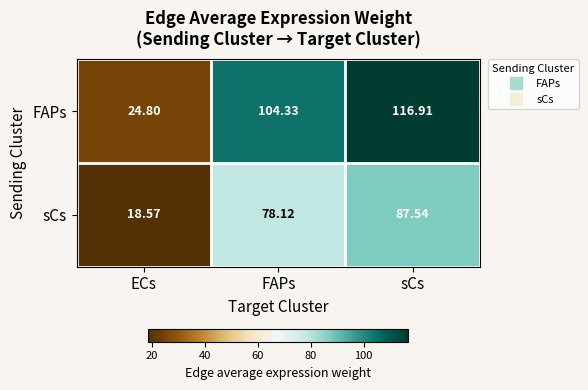

Is the value of sCs at FAPs greater than the value of FAPs at FAPs?

No